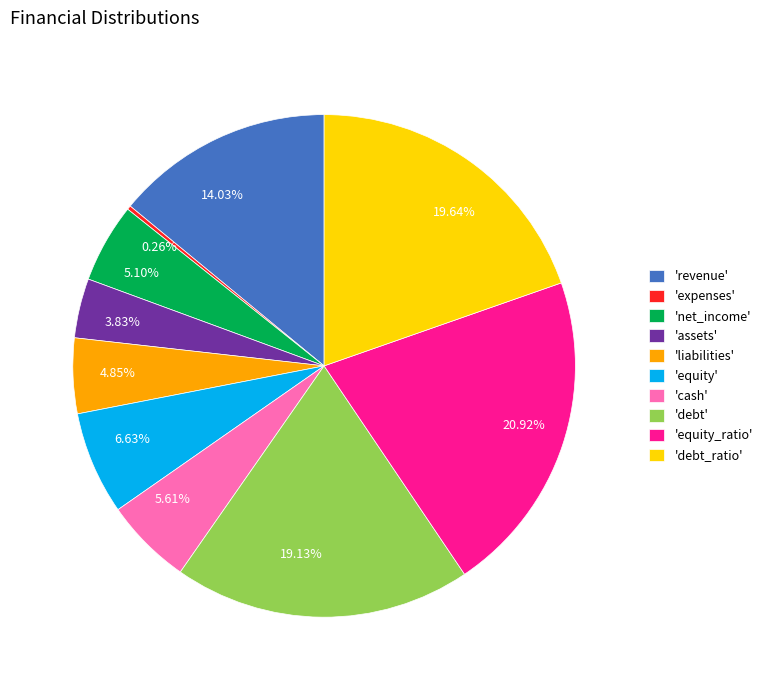

To the nearest percent, what is the difference between the largest and smallest slice percentages?

21%